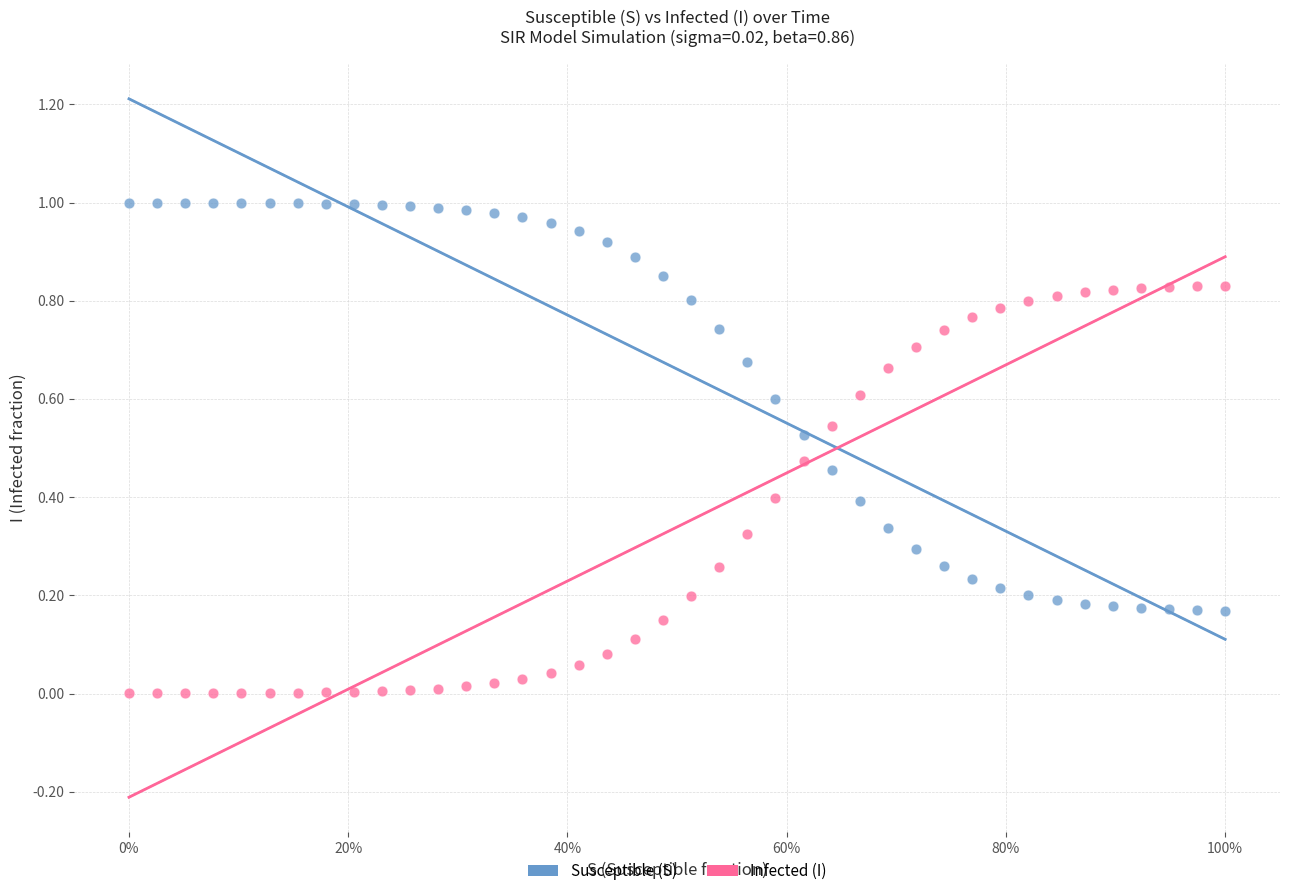

Which series contains the highest Y value?

Susceptible (S)